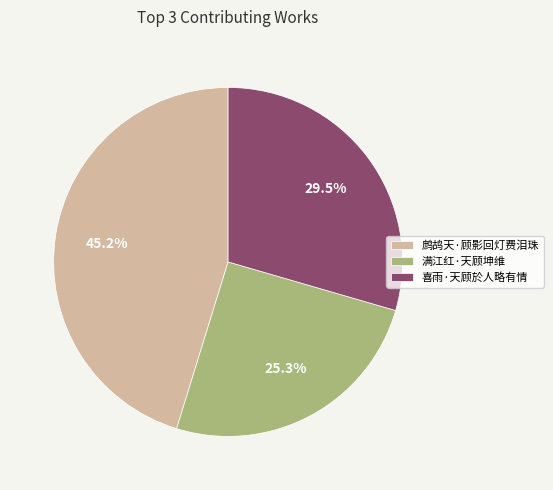

Which category has the biggest portion of the pie?

鹧鸪天·顾影回灯费泪珠